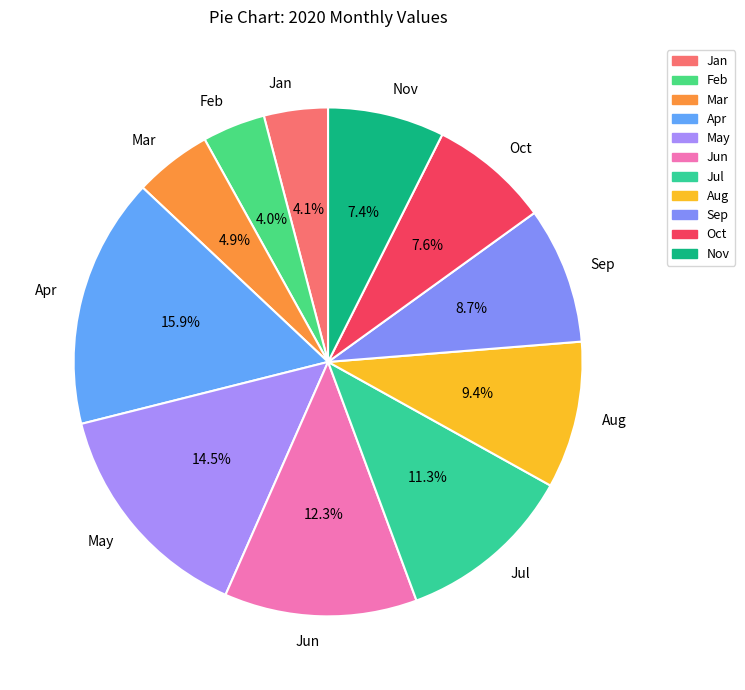

To the nearest percent, what portion does Aug represent?

9%